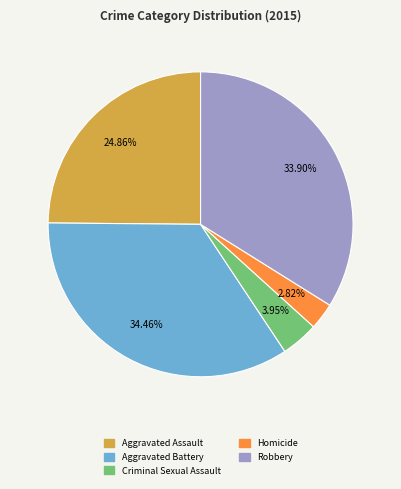

What percentage is the Homicide slice, to the nearest percent?

3%